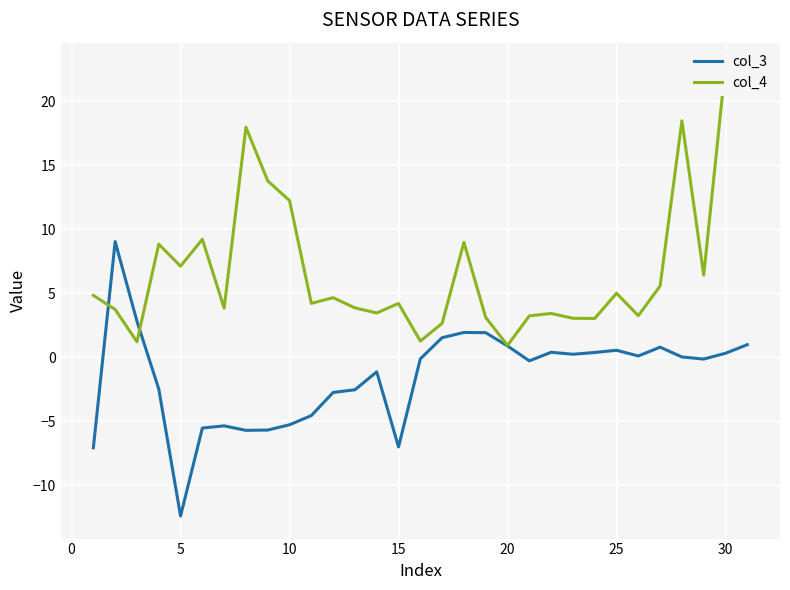

How many lines are shown in the chart?

2